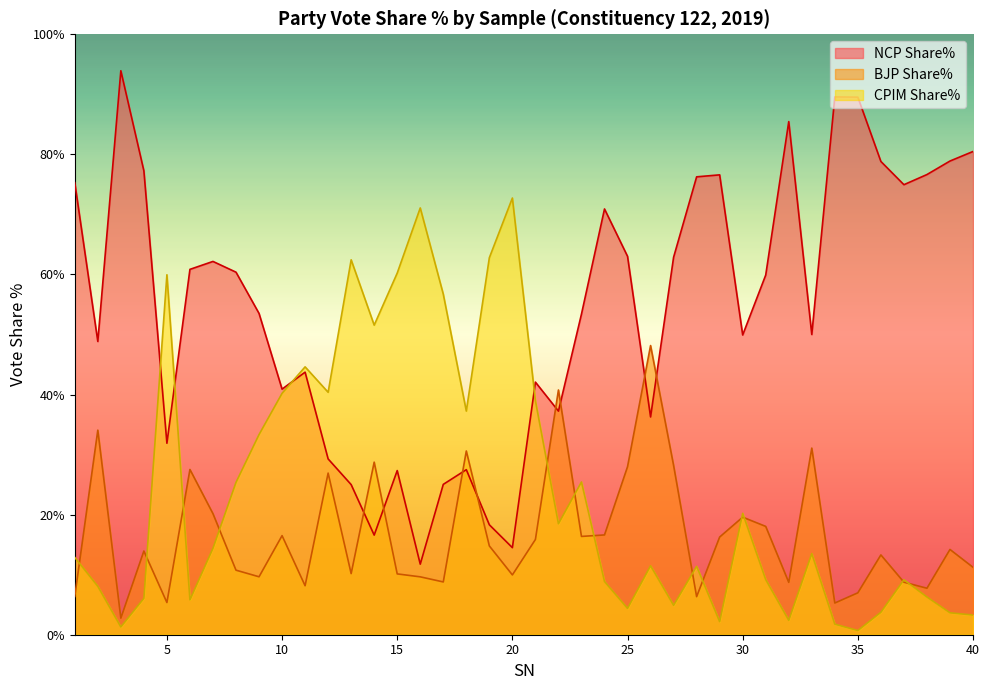

How many values in the NCP Share% series exceed 59?

20